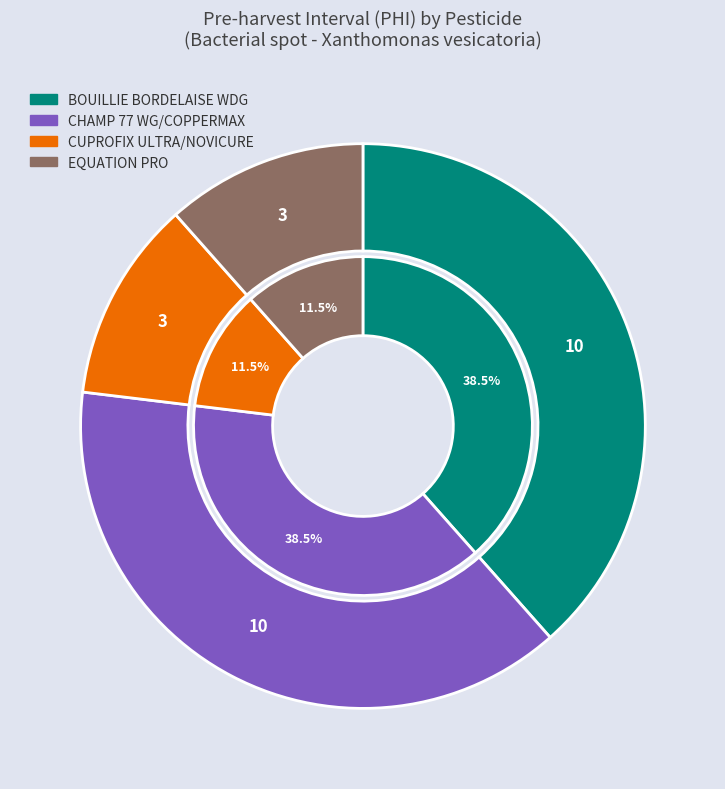

How many slices are in this pie chart?

4